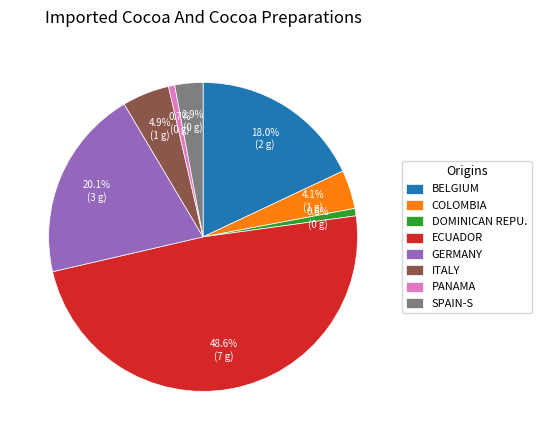

How much of the chart is everything except SPAIN-S?

97.1%